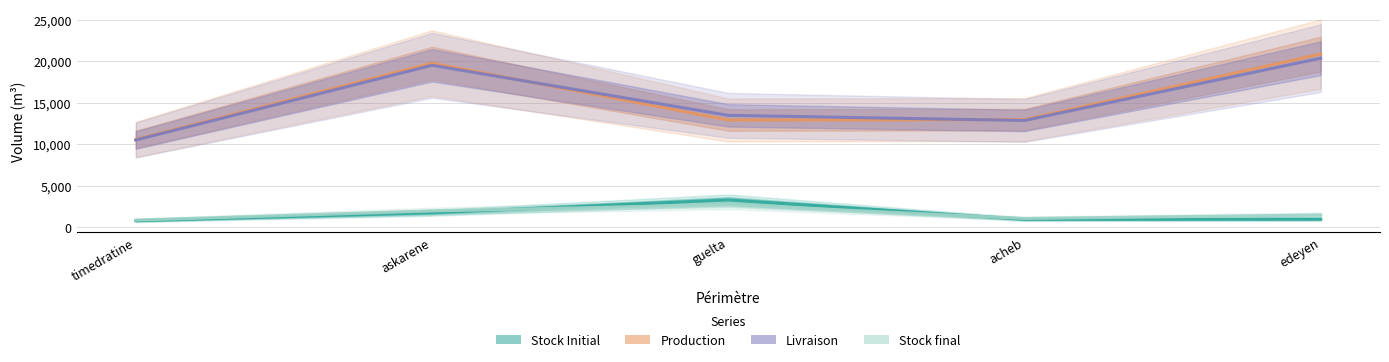

Read the Stock final value at acheb.

1085.7